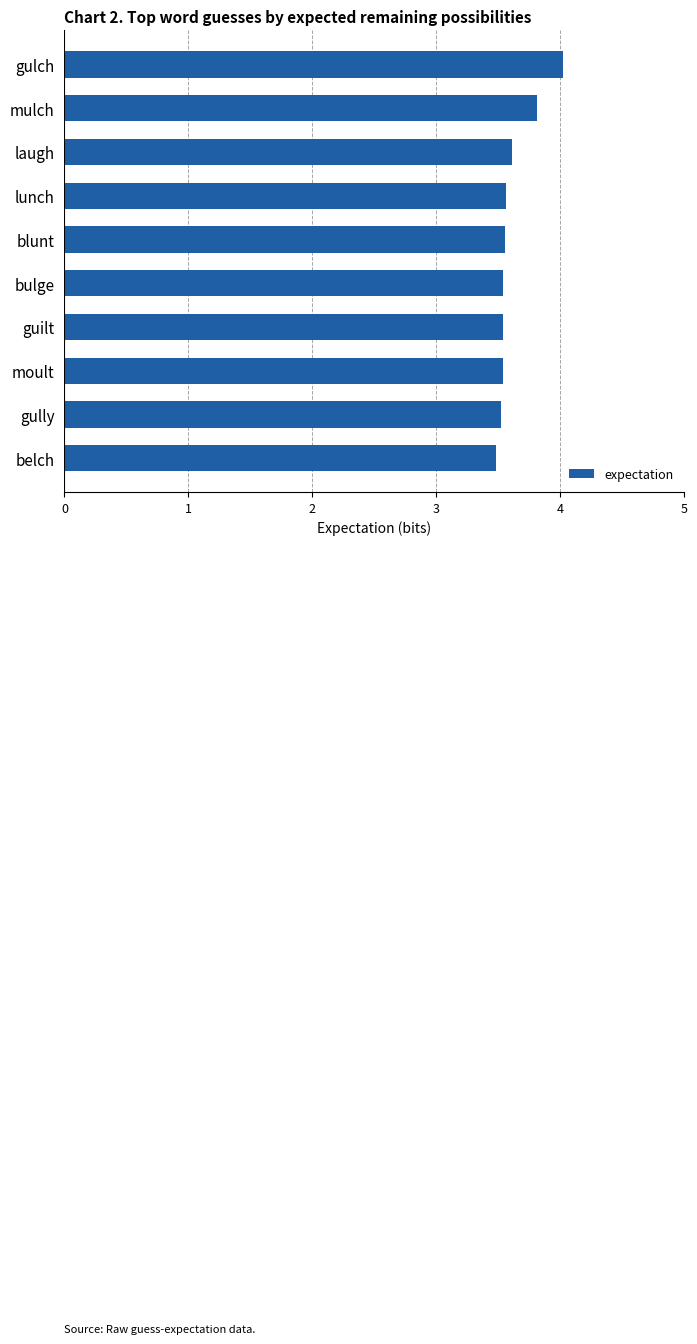

True or false: the data shows 6.0 at gully.

False